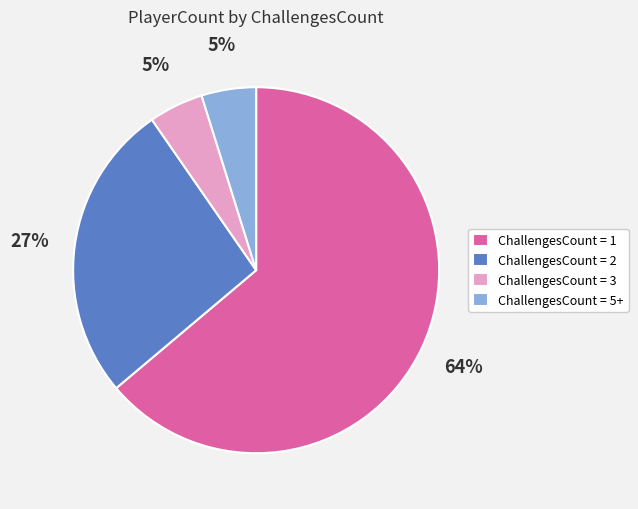

True or false: ChallengesCount = 2 accounts for 40% of the total.

False